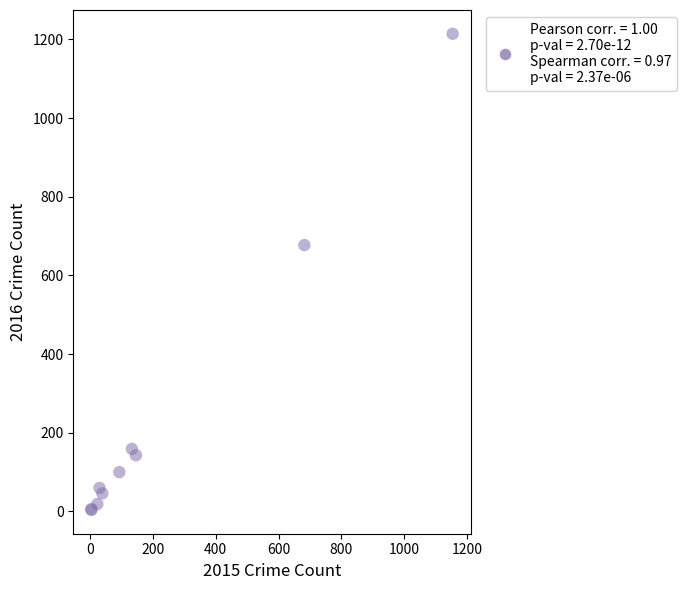

What Y value in the scatter plot is closest to 609?

677